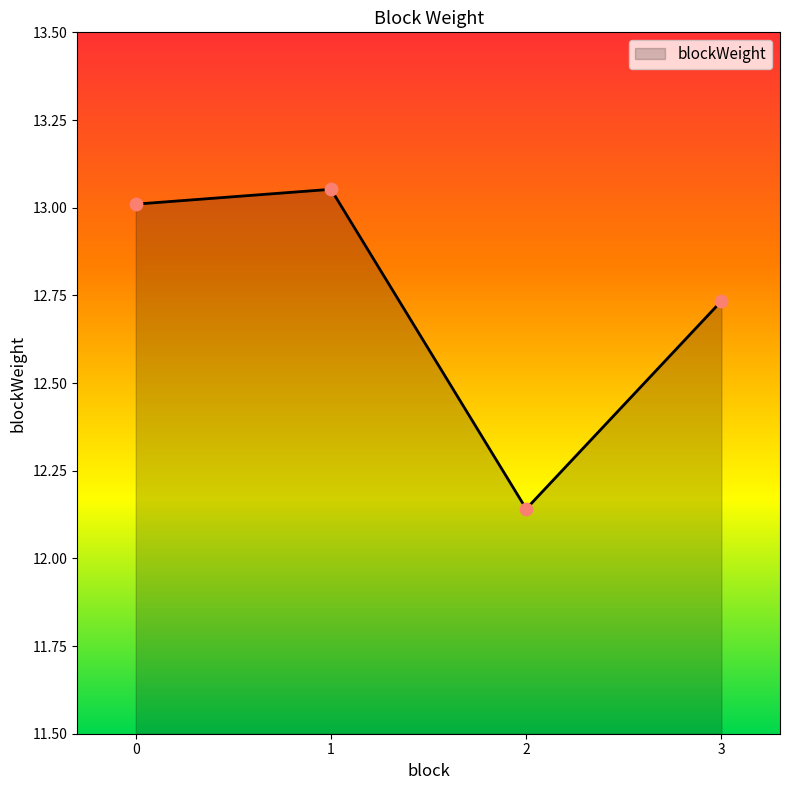

What is the ratio of the value at 0 to the value at 1?

1.0